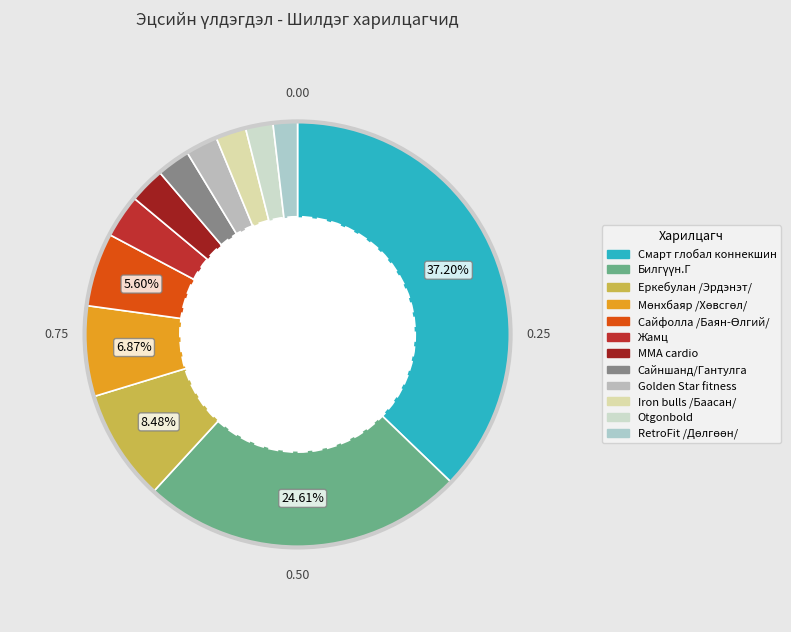

Count the number of slices in the pie.

12